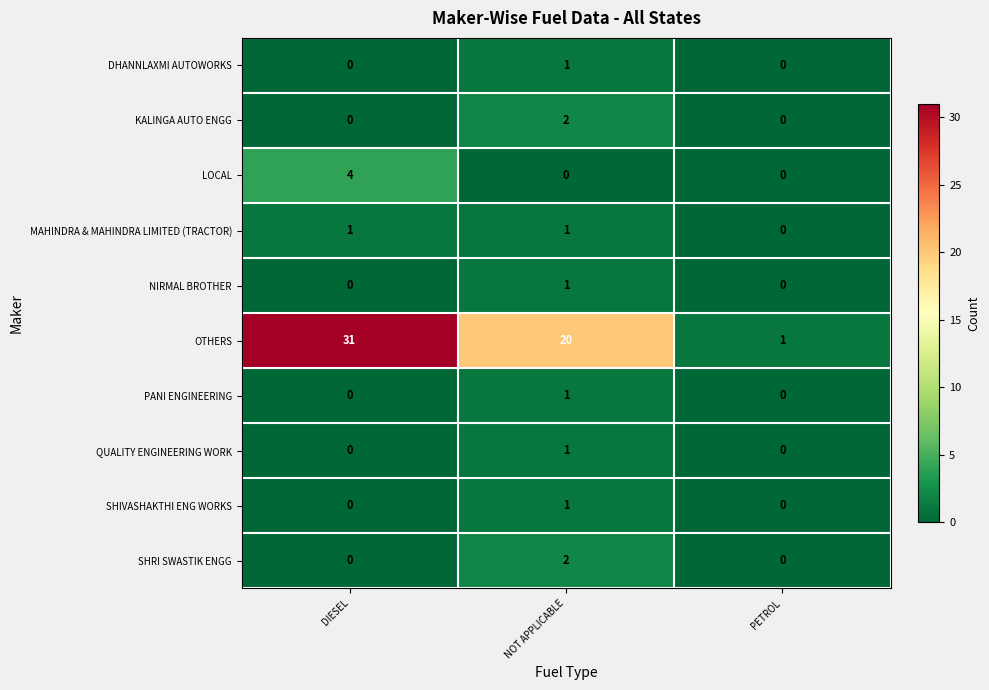

The value of PANI ENGINEERING at DIESEL is 0. True or false?

True